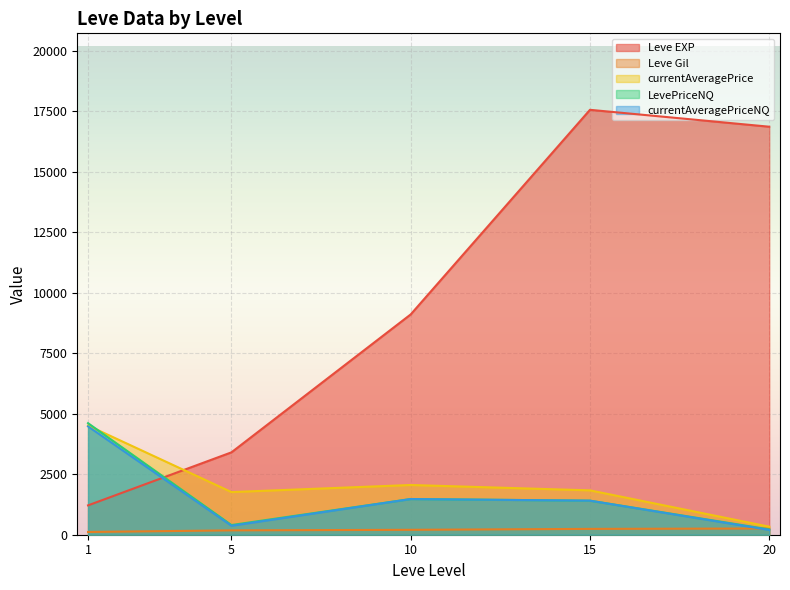

Which series has the largest total across all categories?

Leve EXP